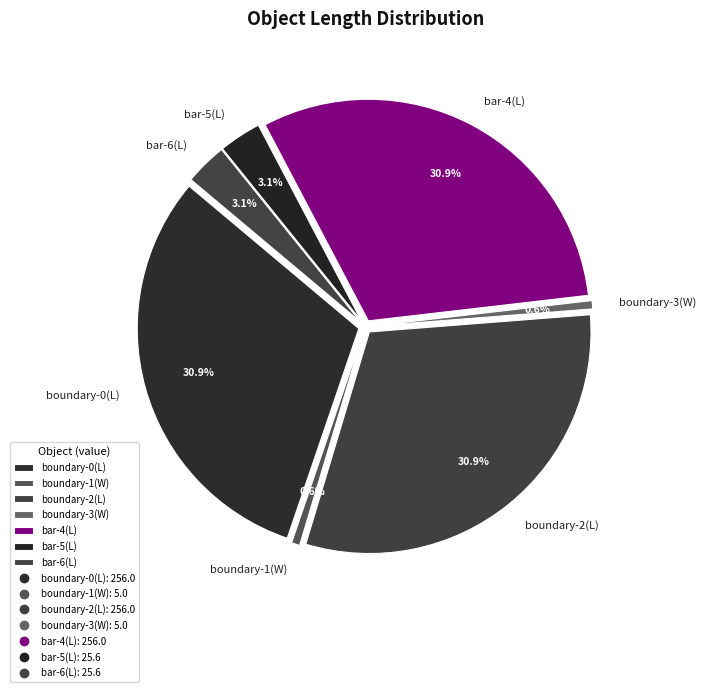

True or false: 2 accounts for 0% of the total.

True